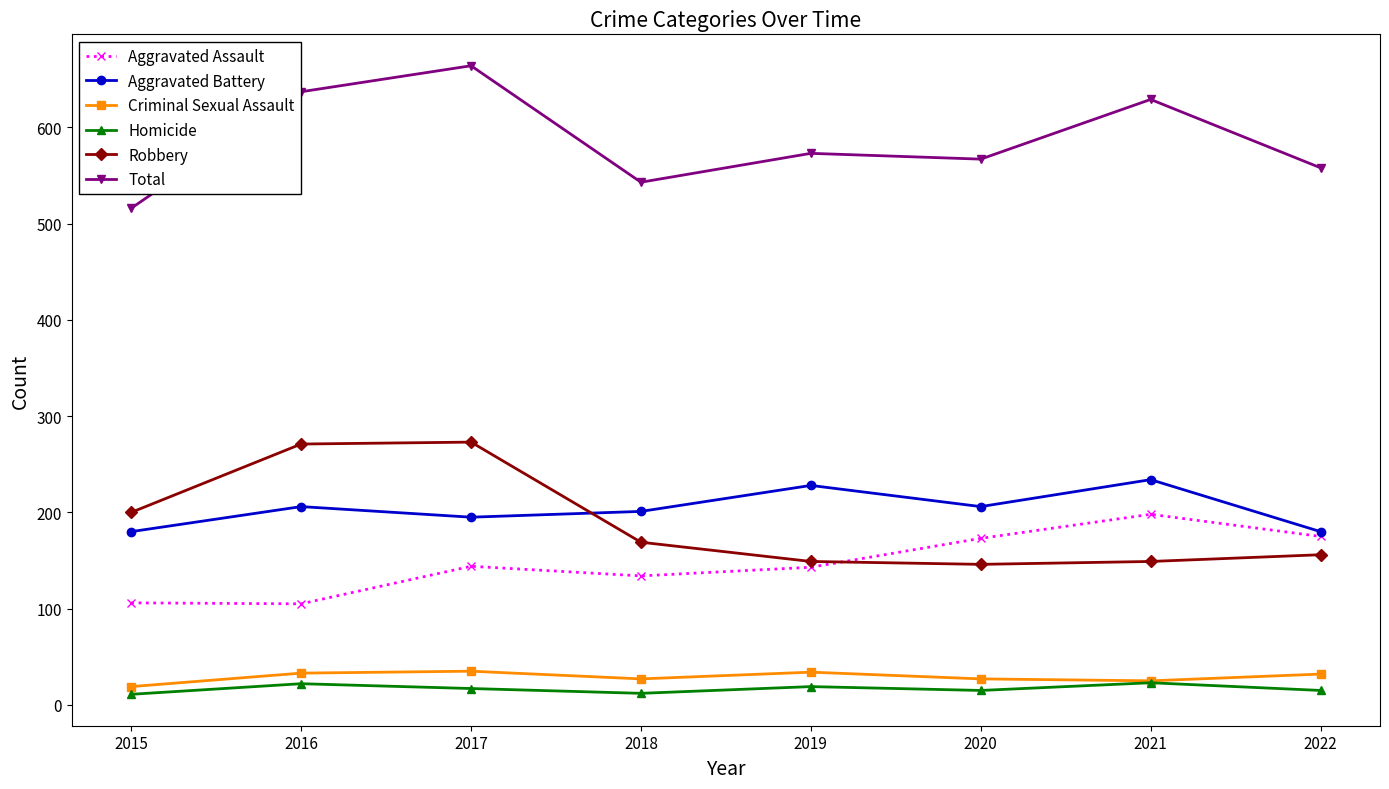

Which series changed the most between 2016 and 2022?

Robbery